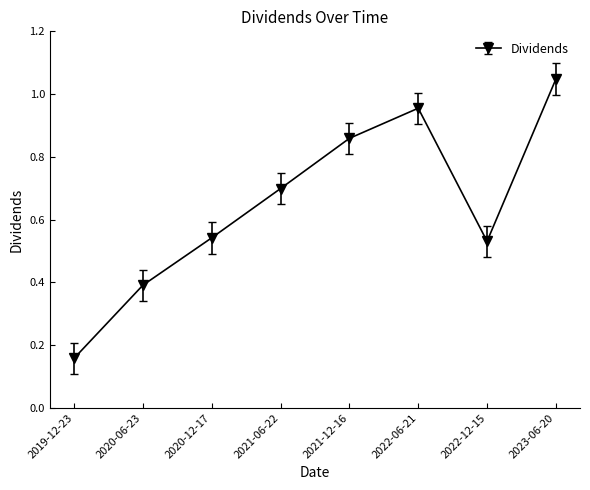

What is the label of the 3rd point from the left?

2020-12-17